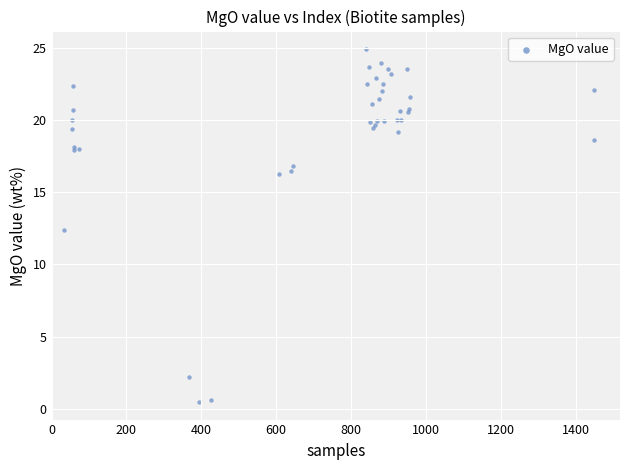

What Y value in the scatter plot is closest to 12?

12.4